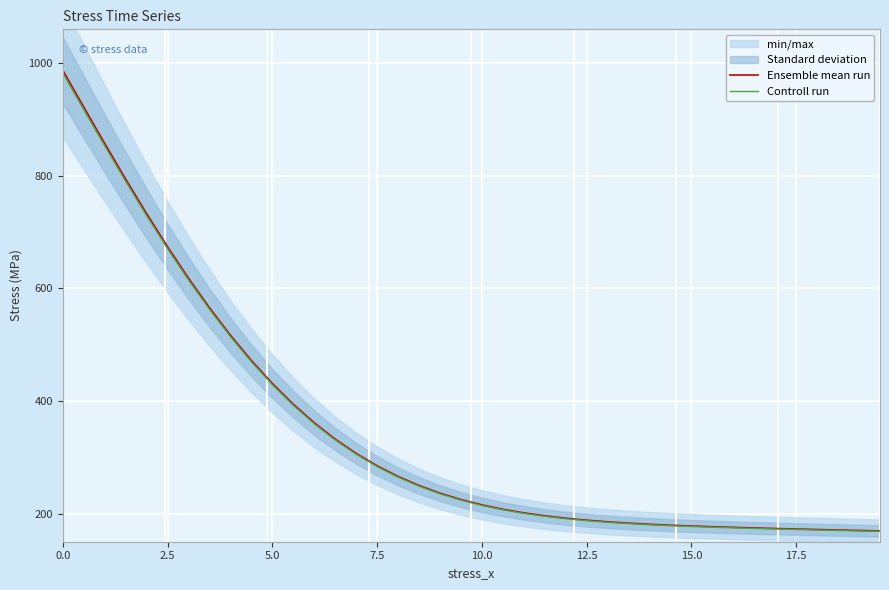

True or false: Ensemble mean run and Controll run intersect in this chart.

False